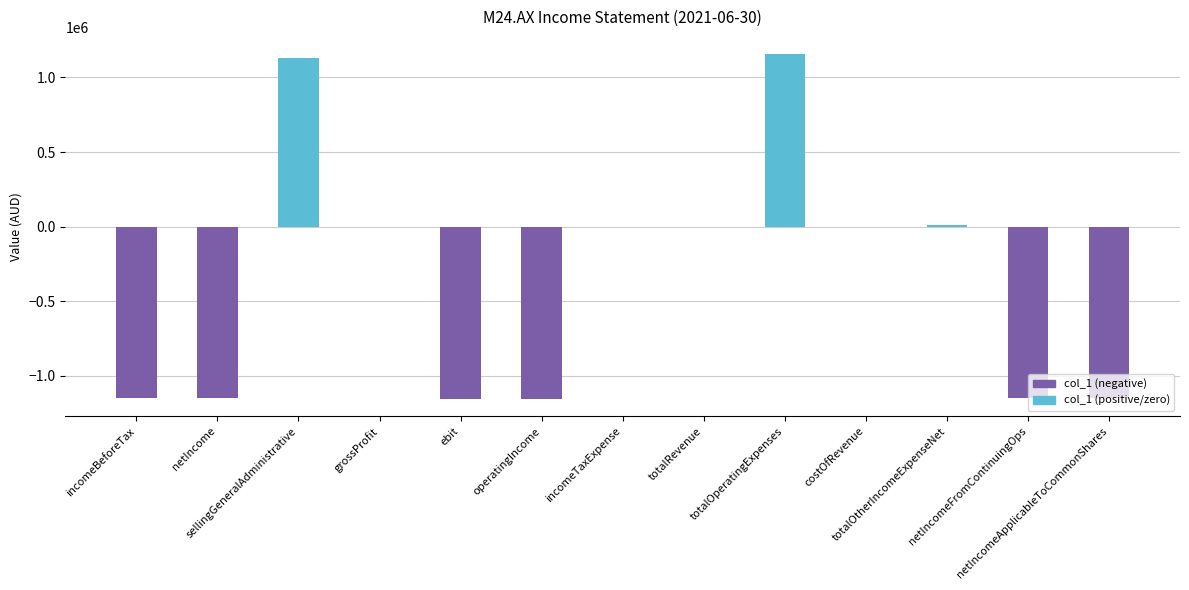

What is the greatest value displayed?

1156122